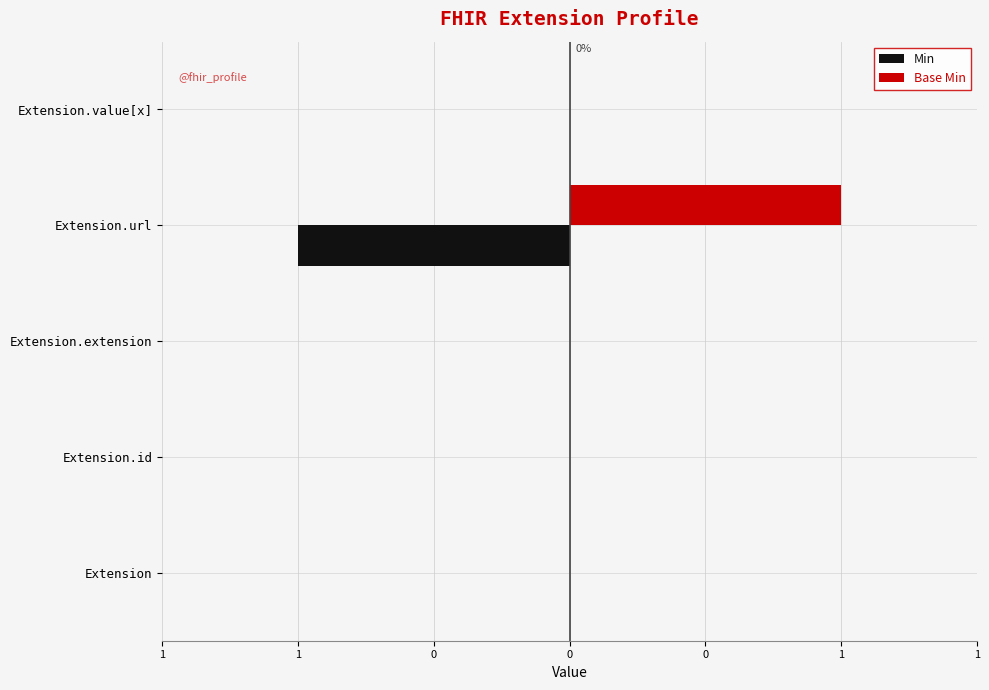

Reading left to right, list all the values displayed in this chart.

Min: 0	0	0	-1	0
Base Min: 0	0	0	1	0